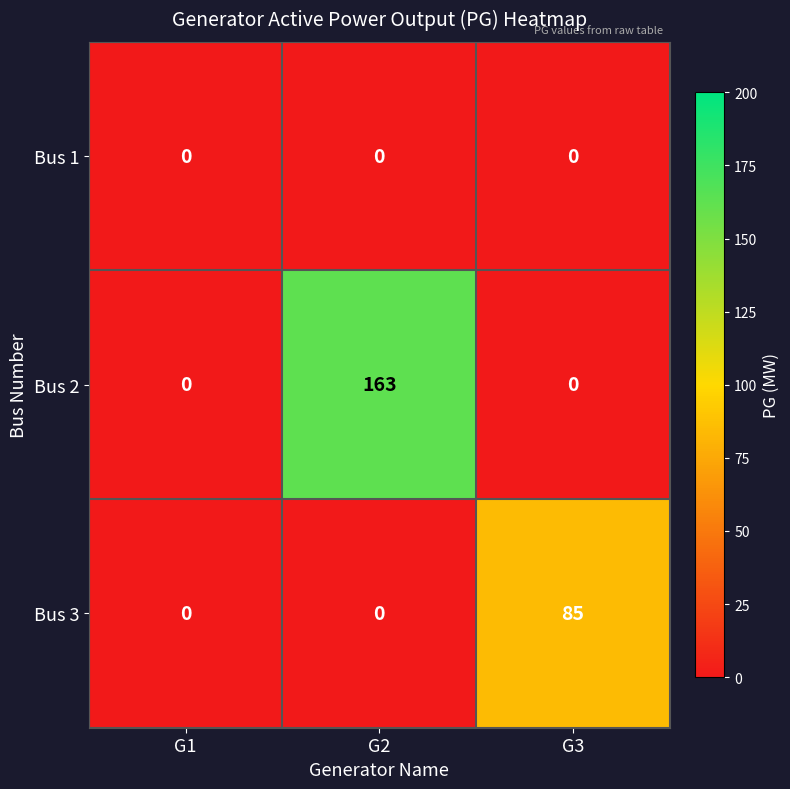

The Bus 3 series shows 85 at G3. True or false?

True